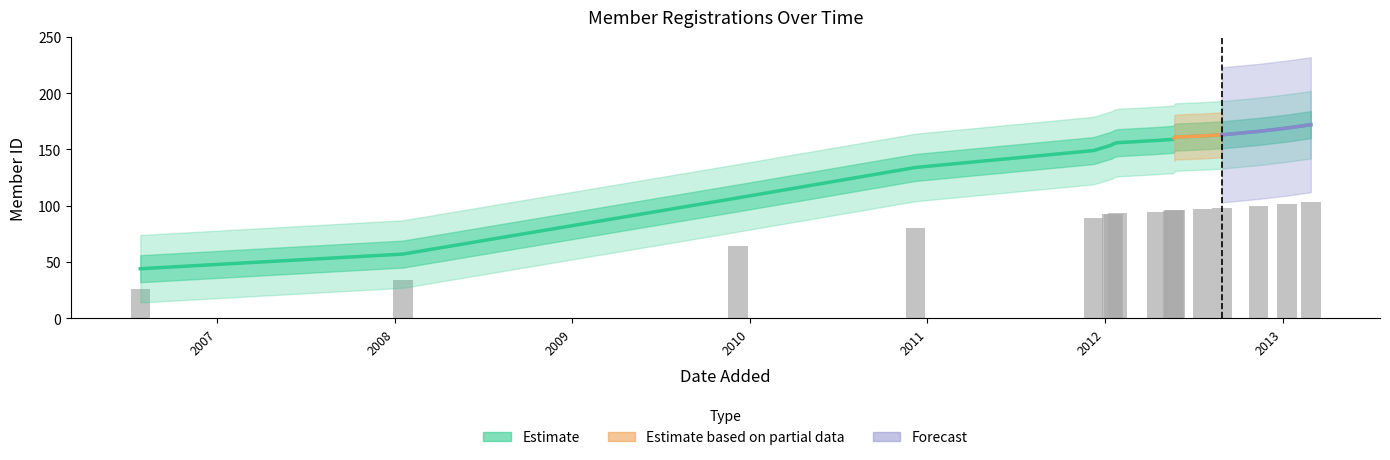

Is the value of Cumulative Members at 2012-08-29 greater than the value of lower_band at 2012-05-25?

Yes